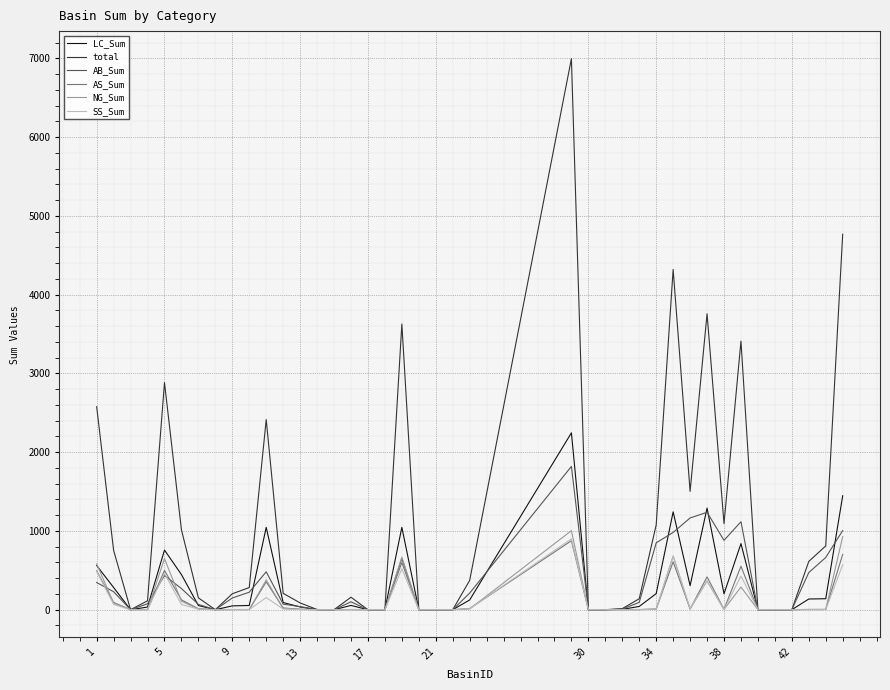

What is the difference between the maximum and minimum values in the total series?

6996.1